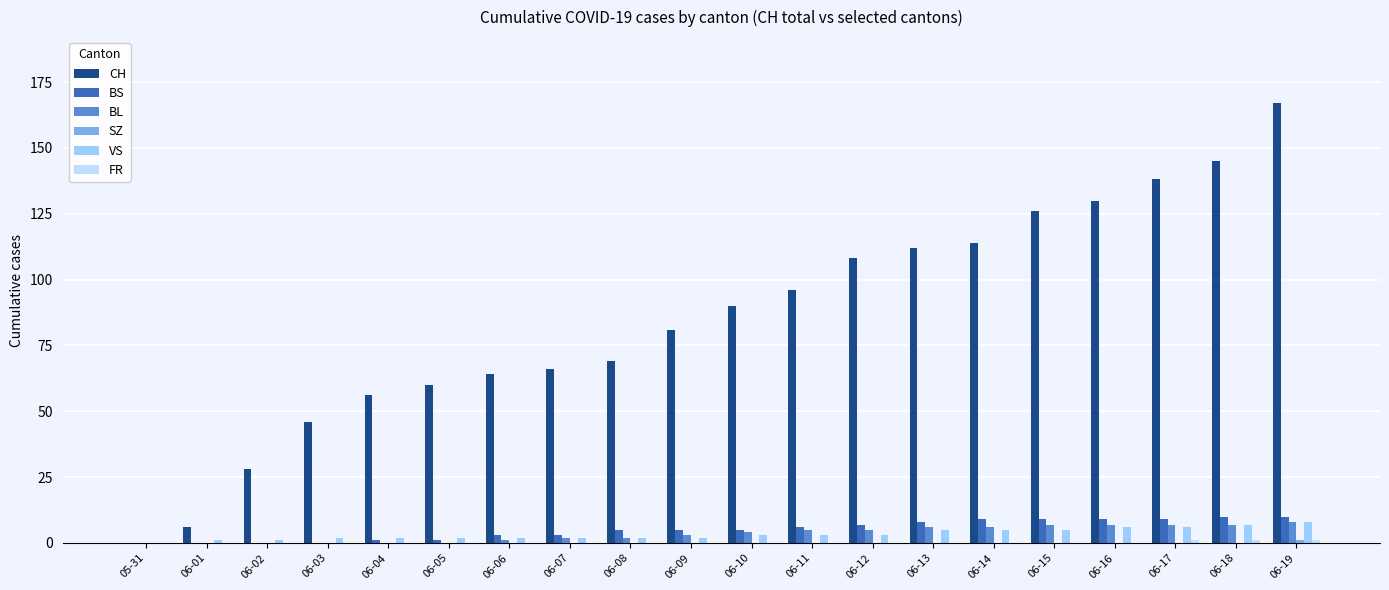

What is the sum of all BL values?

70